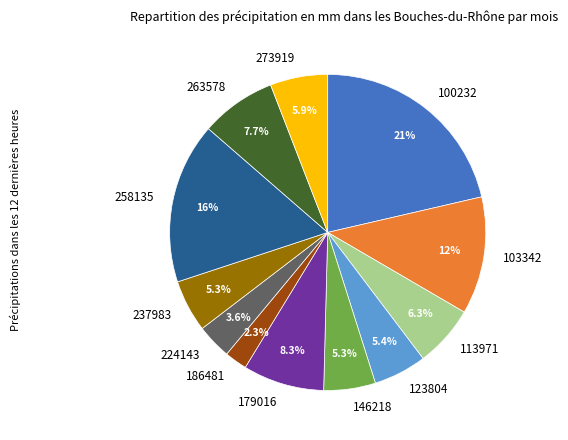

What percentage is NOT represented by 186481?

97.7%